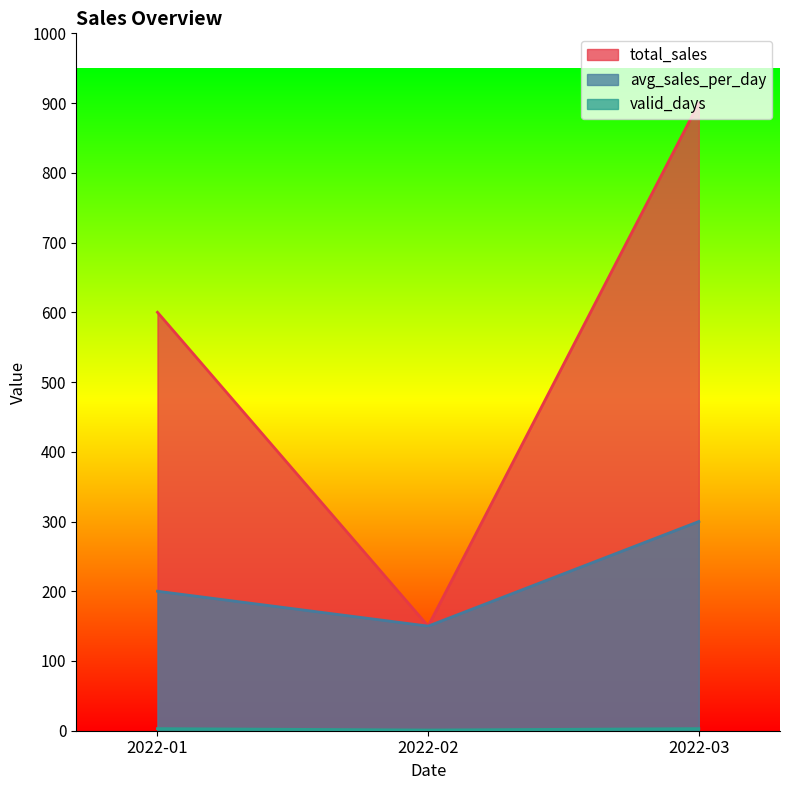

Reading left to right, transcribe all the data shown in this chart.

total_sales: 600	150	900
avg_sales_per_day: 200	150	300
valid_days: 3	1	3